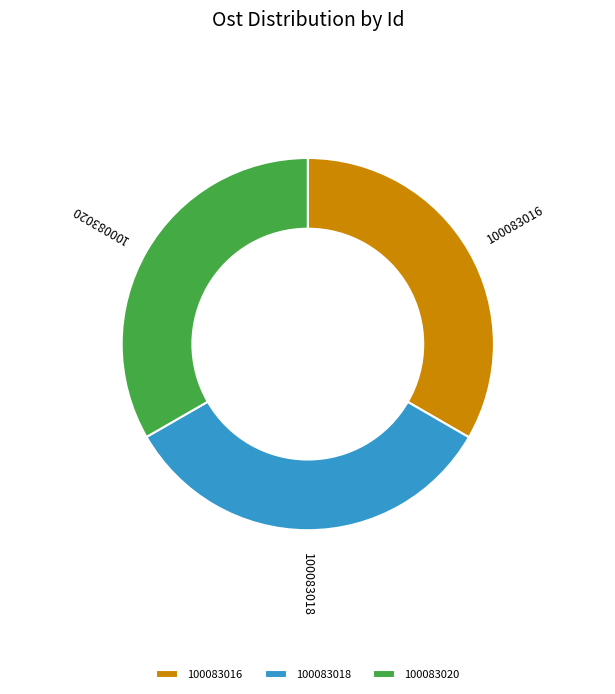

Approximately how many times larger is the value at 100083018 compared to 100083016?

1.0